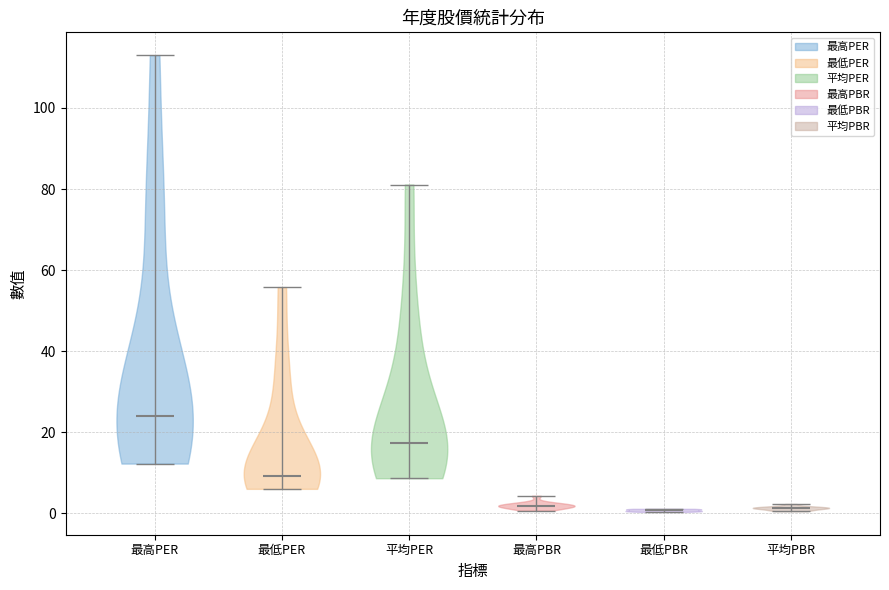

Reading left to right, read every violin against the y-axis: where its median line is, and the lowest and highest points it reaches. The values are not printed on the chart, so give them approximately, as read against the axis.

最高PER: median line 24, lowest point 12, highest point 114
最低PER: median line 10, lowest point 6, highest point 56
平均PER: median line 18, lowest point 8, highest point 82
最高PBR: median line 2, lowest point 0, highest point 4
最低PBR: median line 0, lowest point 0, highest point 2
平均PBR: median line 2, lowest point 0, highest point 2